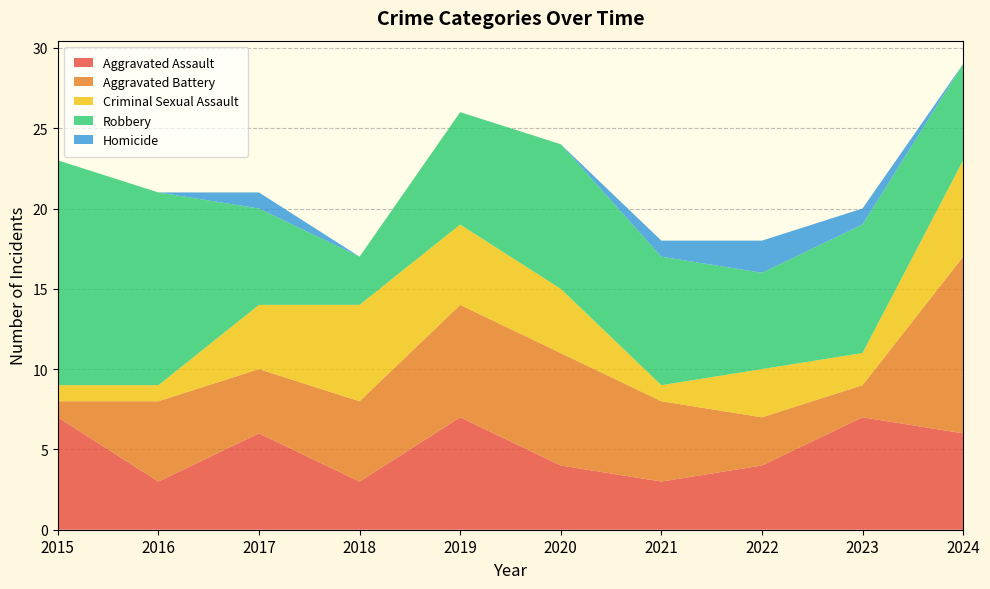

Reading left to right, transcribe all the data shown in this chart.

Aggravated Assault: 7	3	6	3	7	4	3	4	7	6
Aggravated Battery: 1	5	4	5	7	7	5	3	2	11
Criminal Sexual Assault: 1	1	4	6	5	4	1	3	2	6
Robbery: 14	12	6	3	7	9	8	6	8	6
Homicide: 0	0	1	0	0	0	1	2	1	0